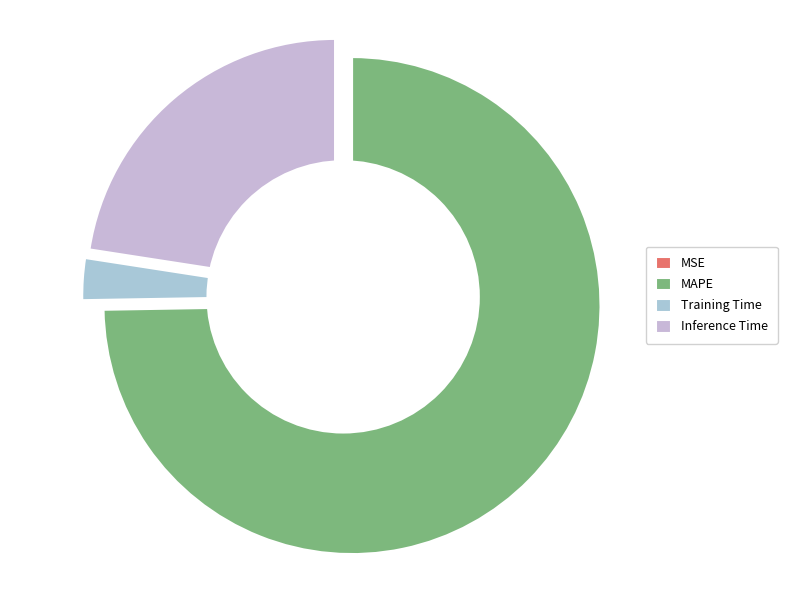

Which slice represents more than half of the pie?

MAPE